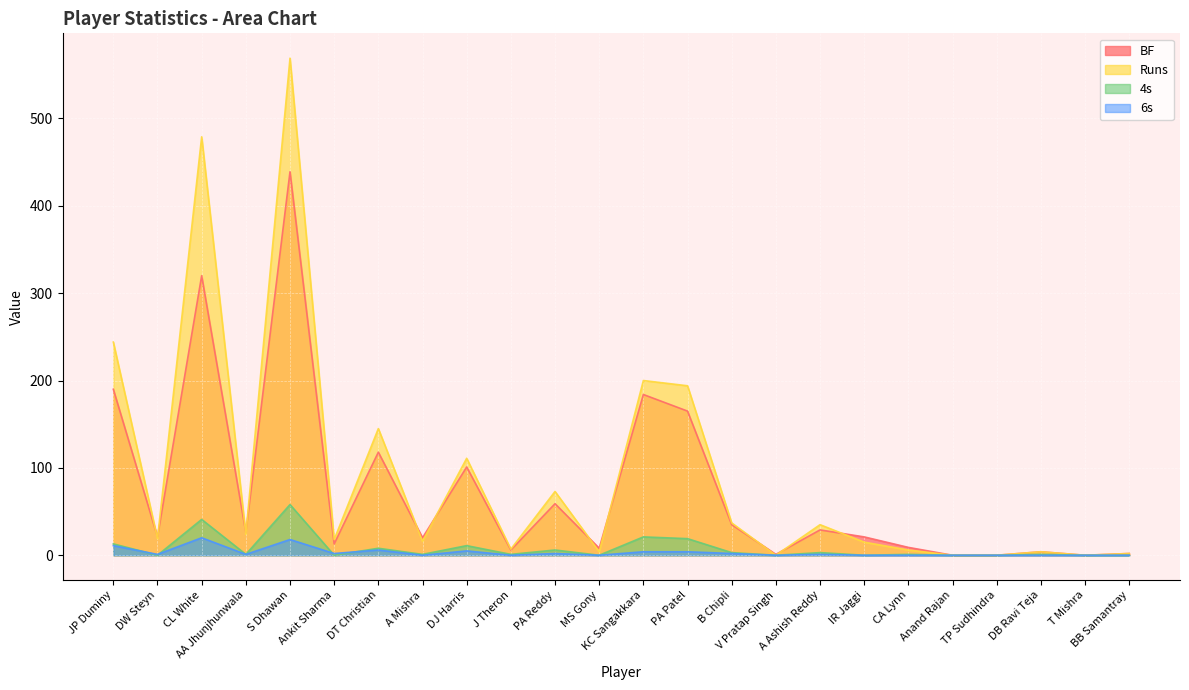

True or false: 6s and BF intersect in this chart.

False